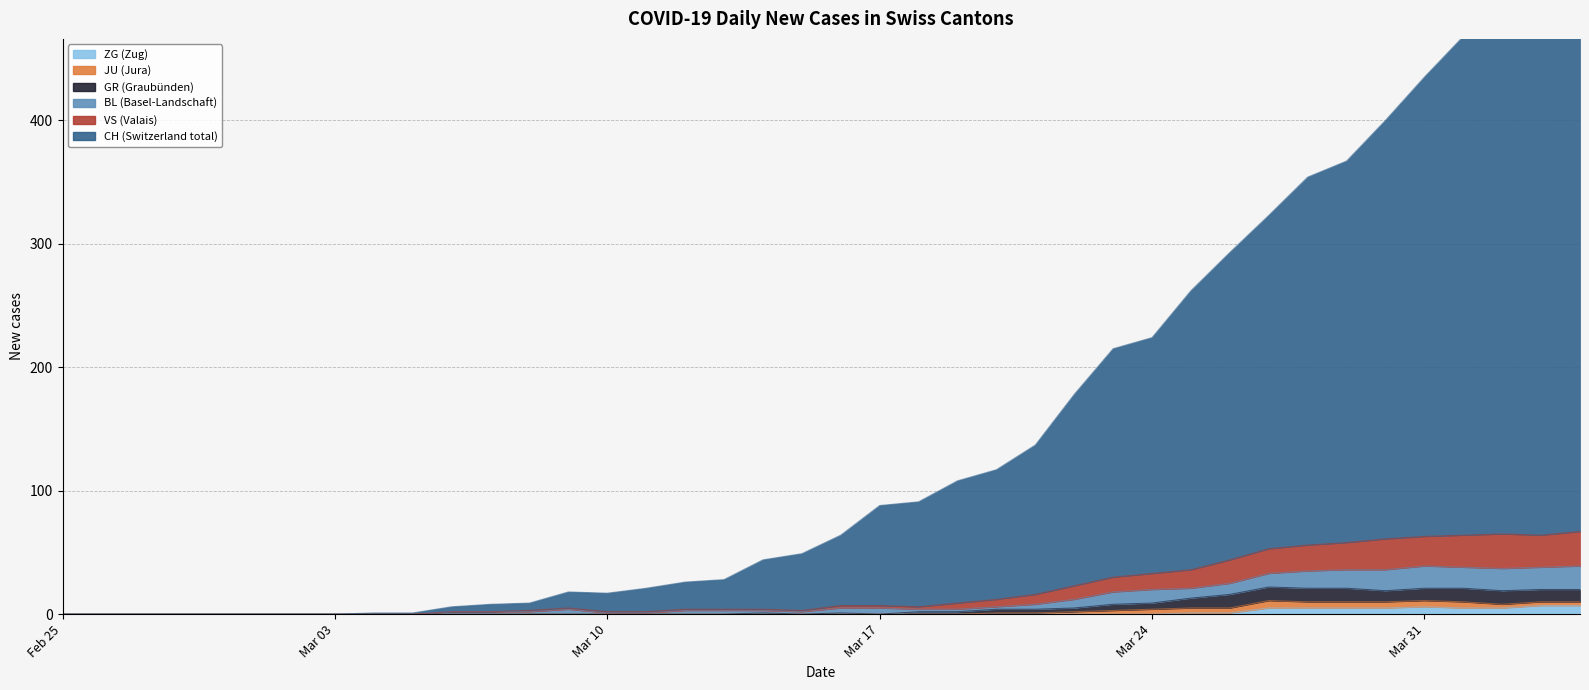

How many data points does each series have?

40